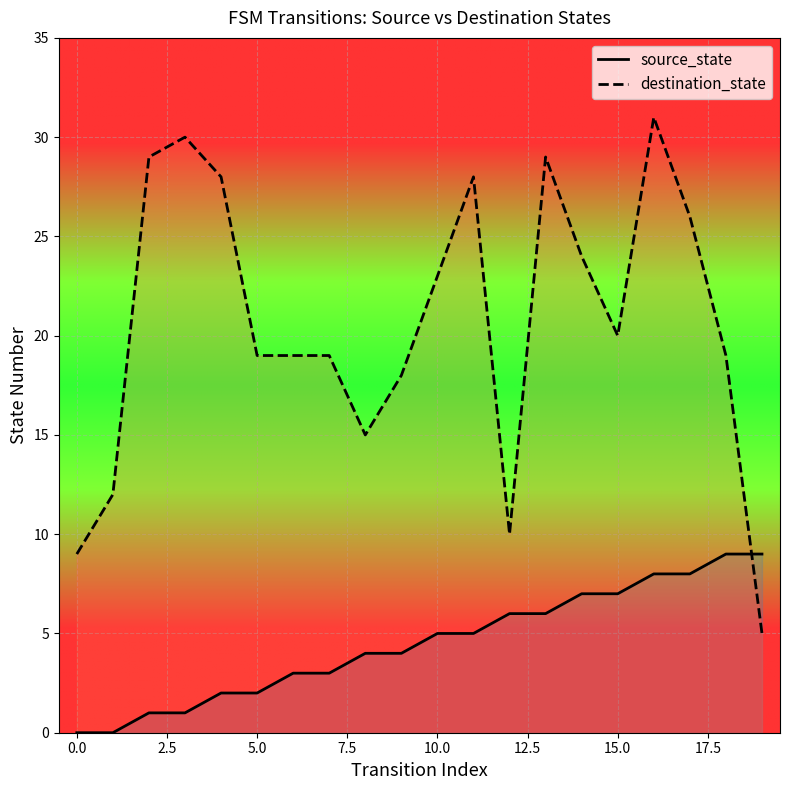

How many intersections are there between destination_state and source_state?

1